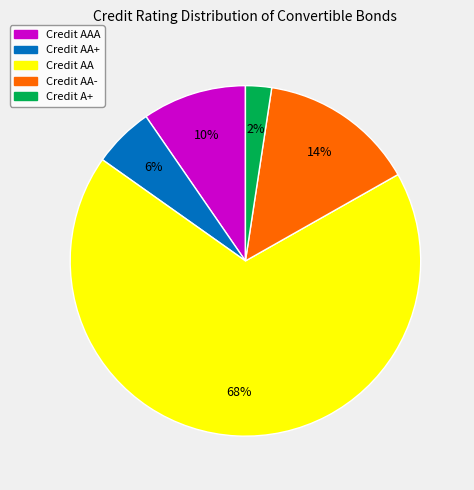

To the nearest percent, what is the average slice percentage?

20%